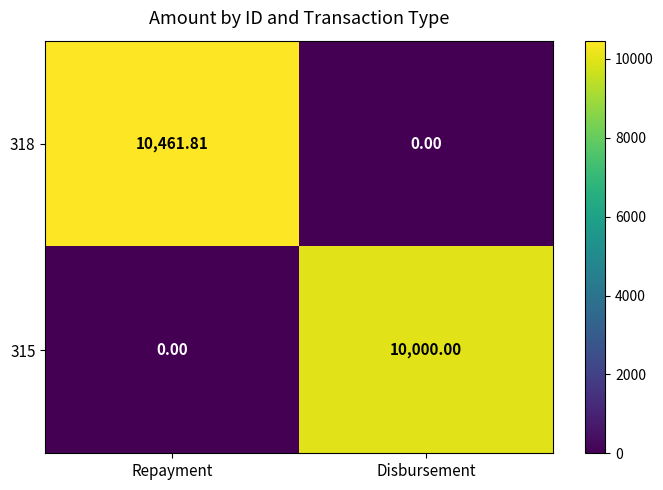

Where does the 318 series first go above 10461?

Repayment